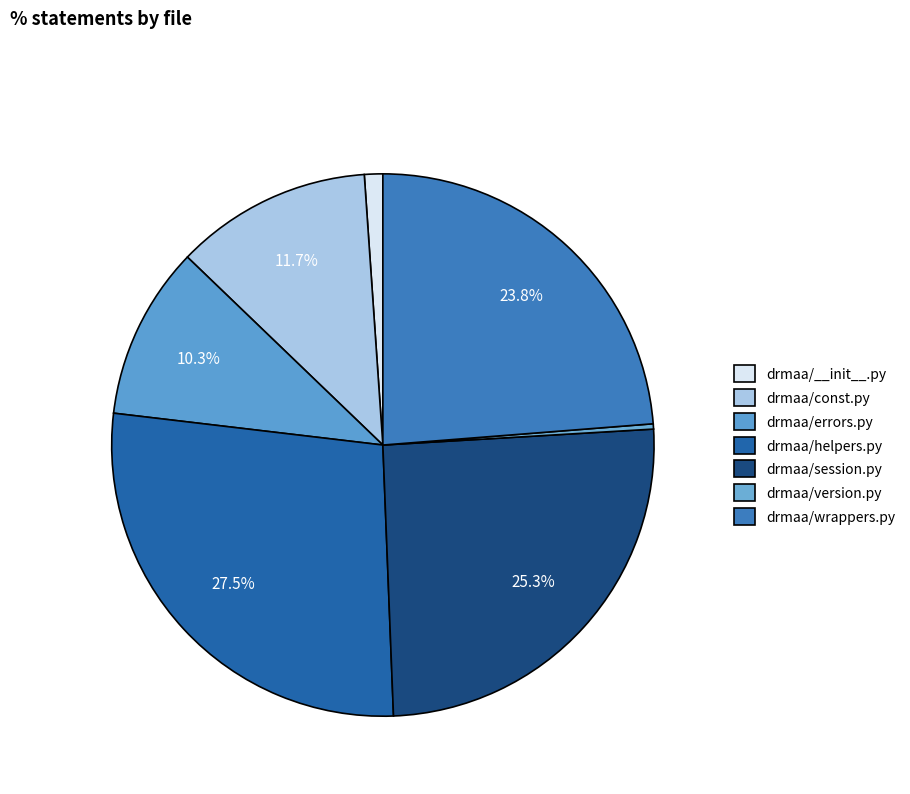

What is the largest slice in the pie chart?

drmaa/helpers.py